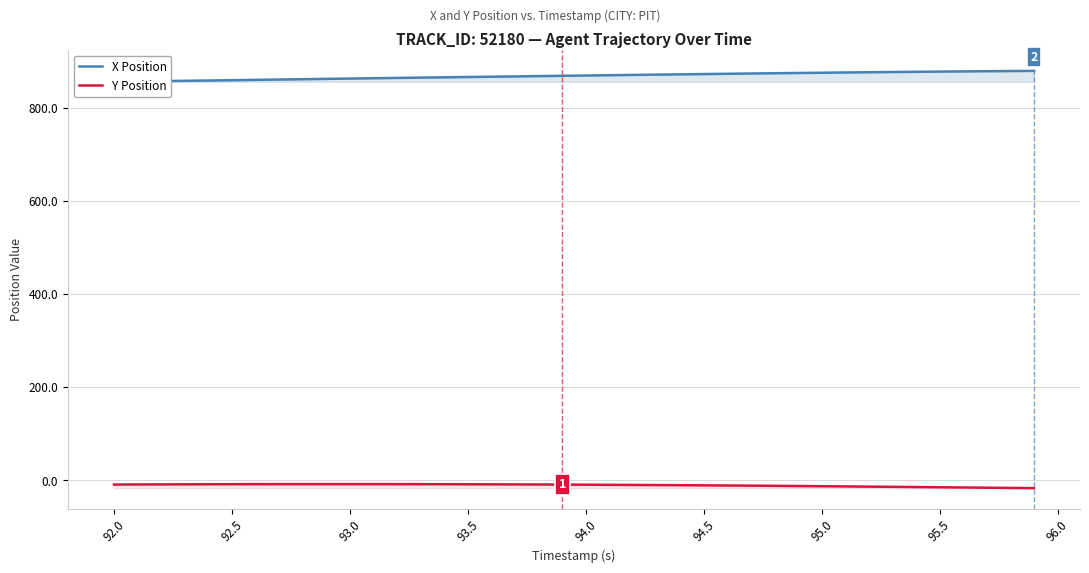

The X Position series shows 597.0 at 13. True or false?

False